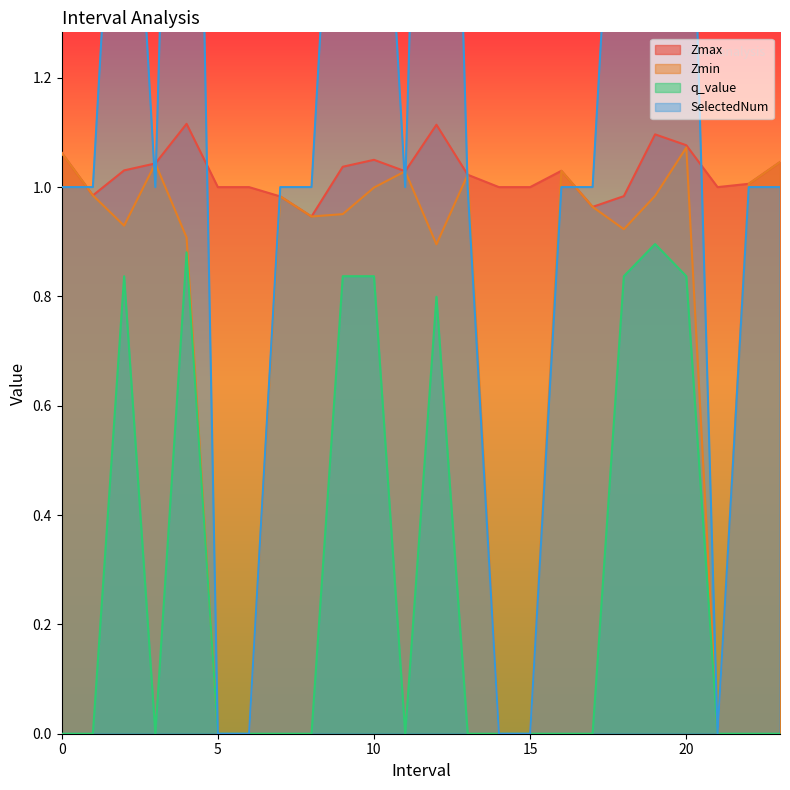

The value of Zmin at 3.0 is 0.3. True or false?

False